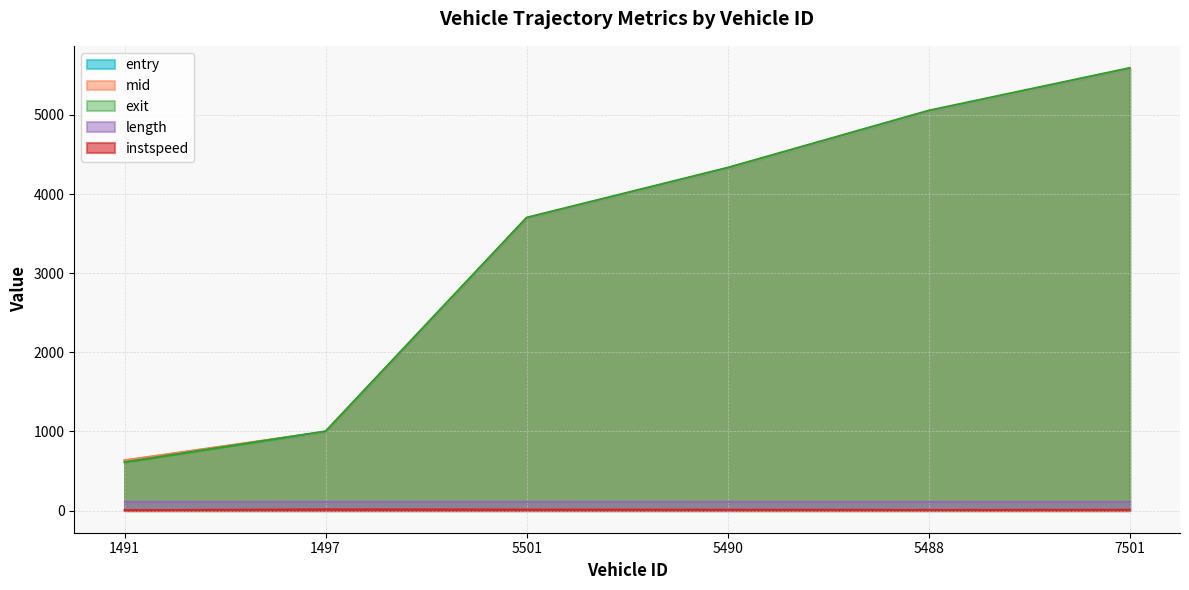

How many data points in entry are above 4323?

3